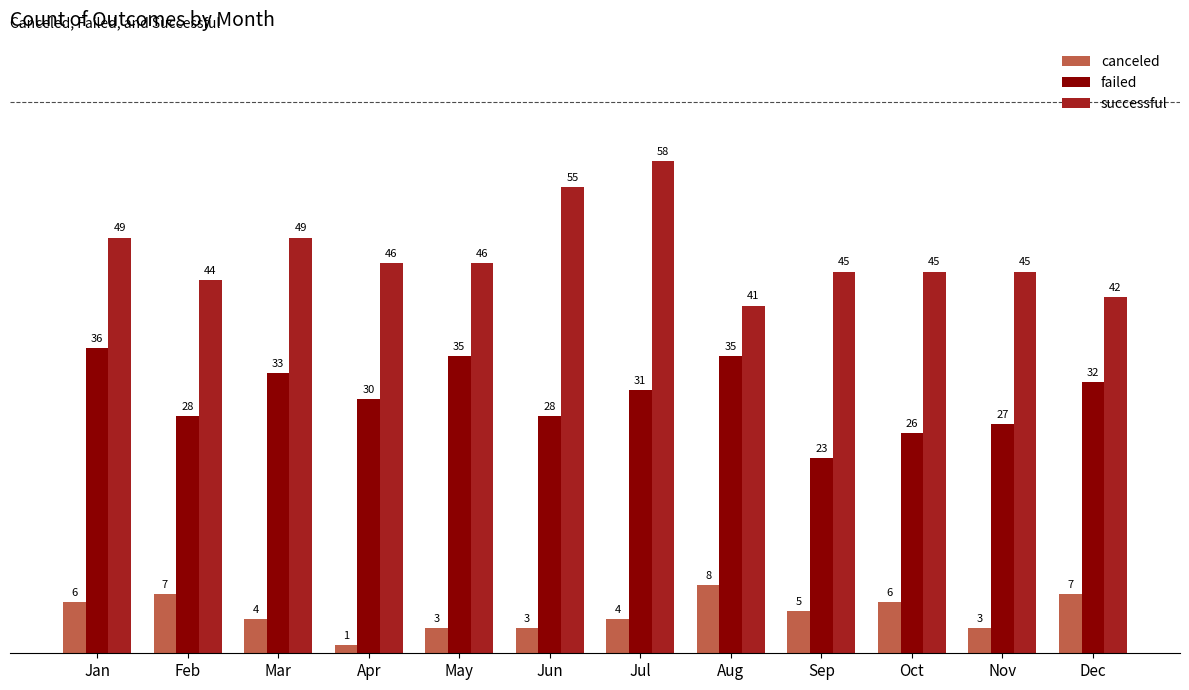

Reading left to right, what are all the values shown in this chart?

canceled: Jan=6	Feb=7	Mar=4	Apr=1	May=3	Jun=3	Jul=4	Aug=8	Sep=5	Oct=6	Nov=3	Dec=7
failed: Jan=36	Feb=28	Mar=33	Apr=30	May=35	Jun=28	Jul=31	Aug=35	Sep=23	Oct=26	Nov=27	Dec=32
successful: Jan=49	Feb=44	Mar=49	Apr=46	May=46	Jun=55	Jul=58	Aug=41	Sep=45	Oct=45	Nov=45	Dec=42